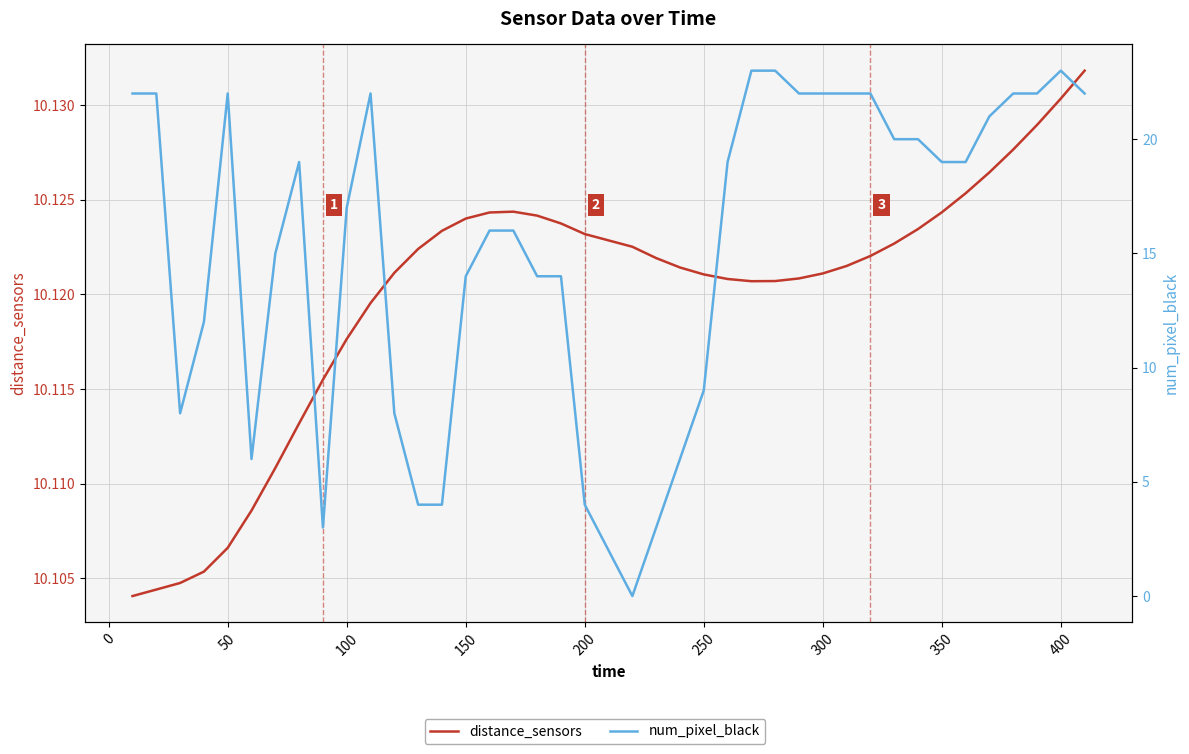

Read the distance_sensors value at 250.

10.1